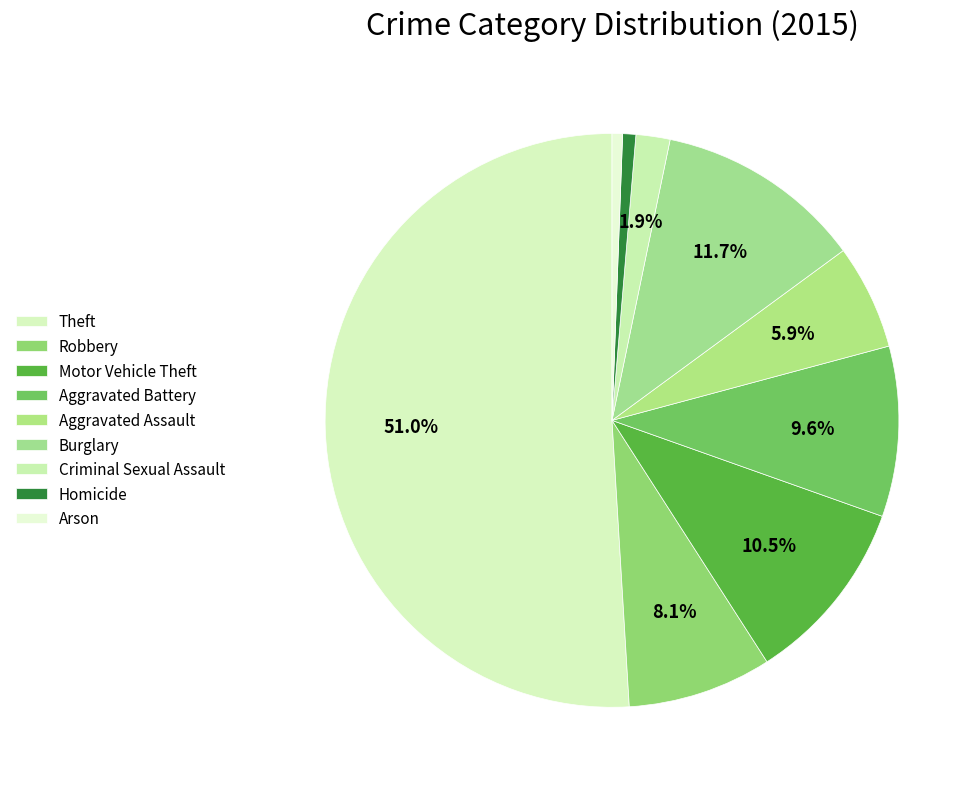

True or false: Aggravated Assault accounts for 11% of the total.

False